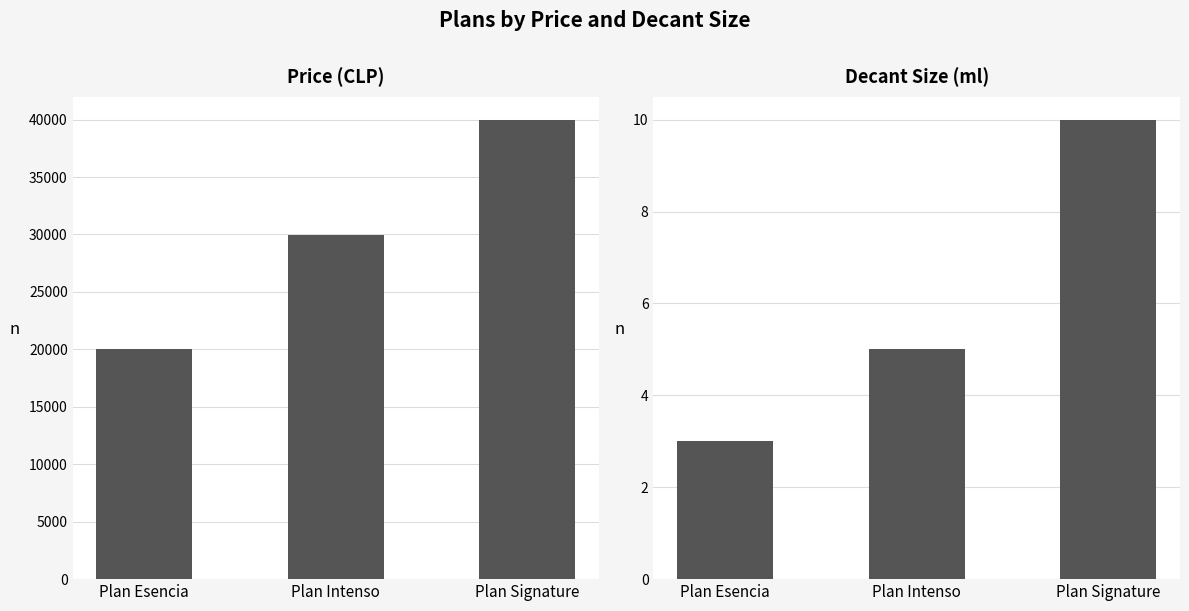

The price series shows 39990 at Plan Signature. True or false?

True